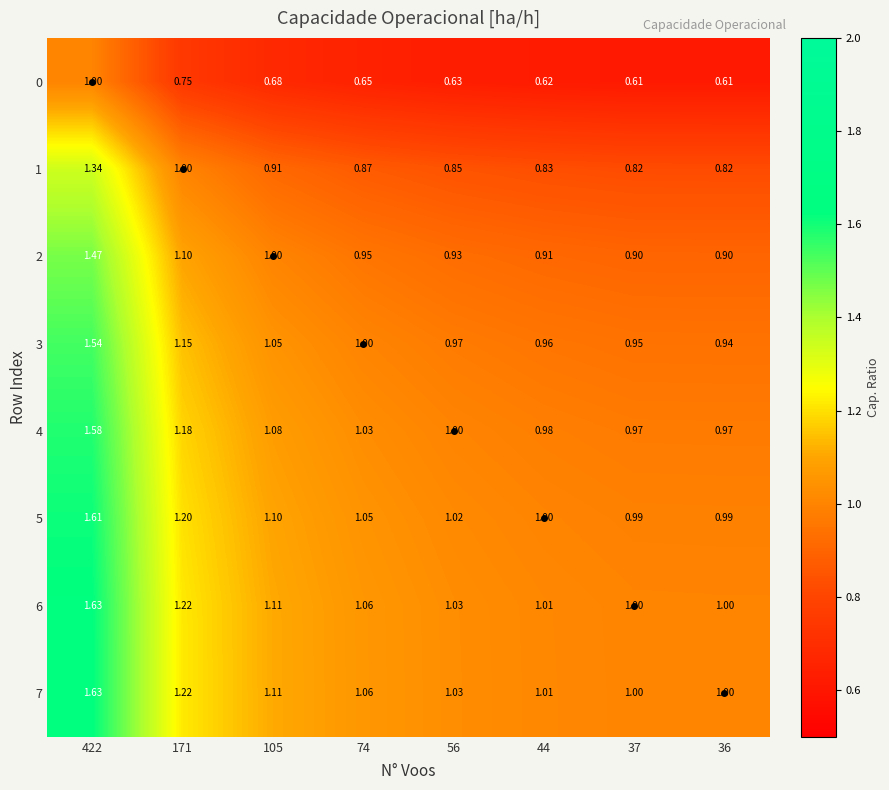

Is the value of 3 at 36 greater than the value of 5 at 37?

No